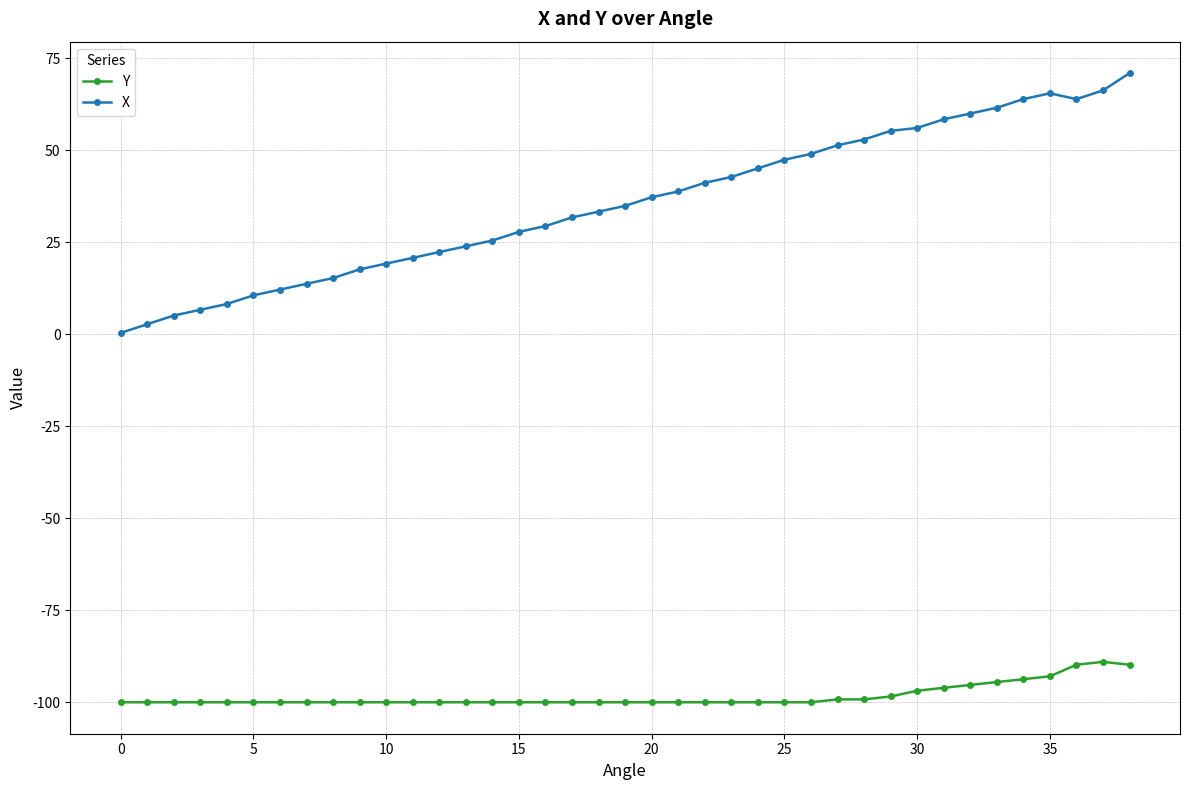

Count the number of categories in the chart.

39